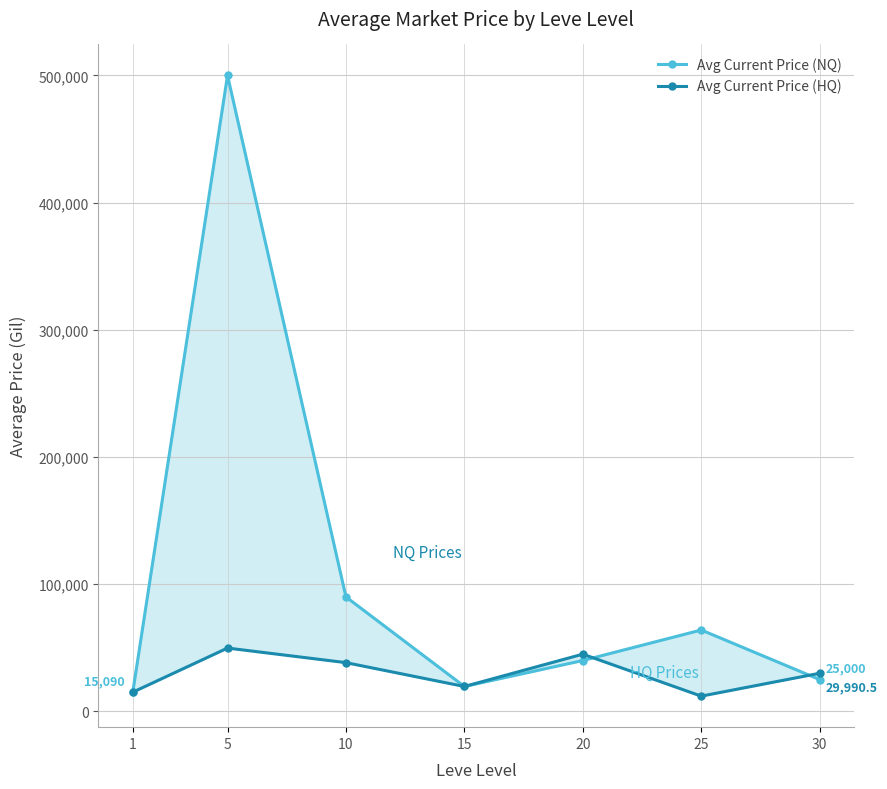

What is the total value across all series at 30?

54990.5